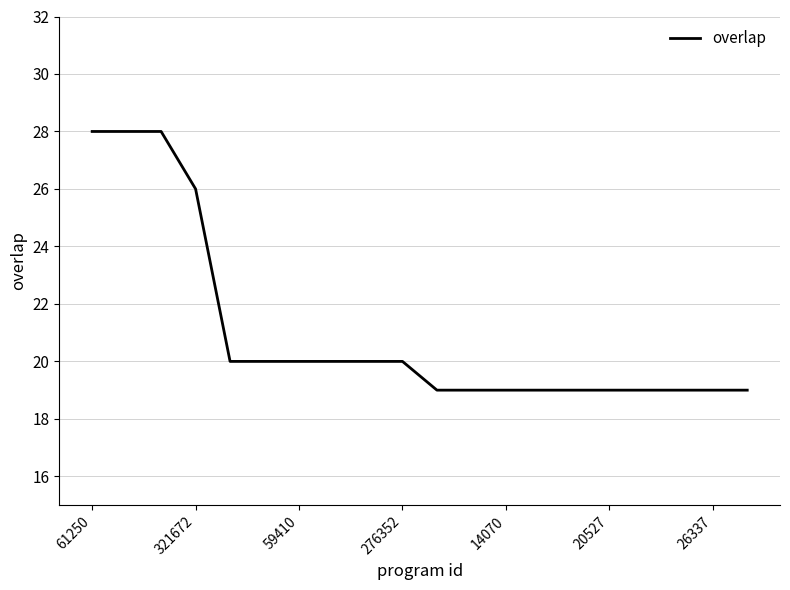

What is the smallest value displayed?

19